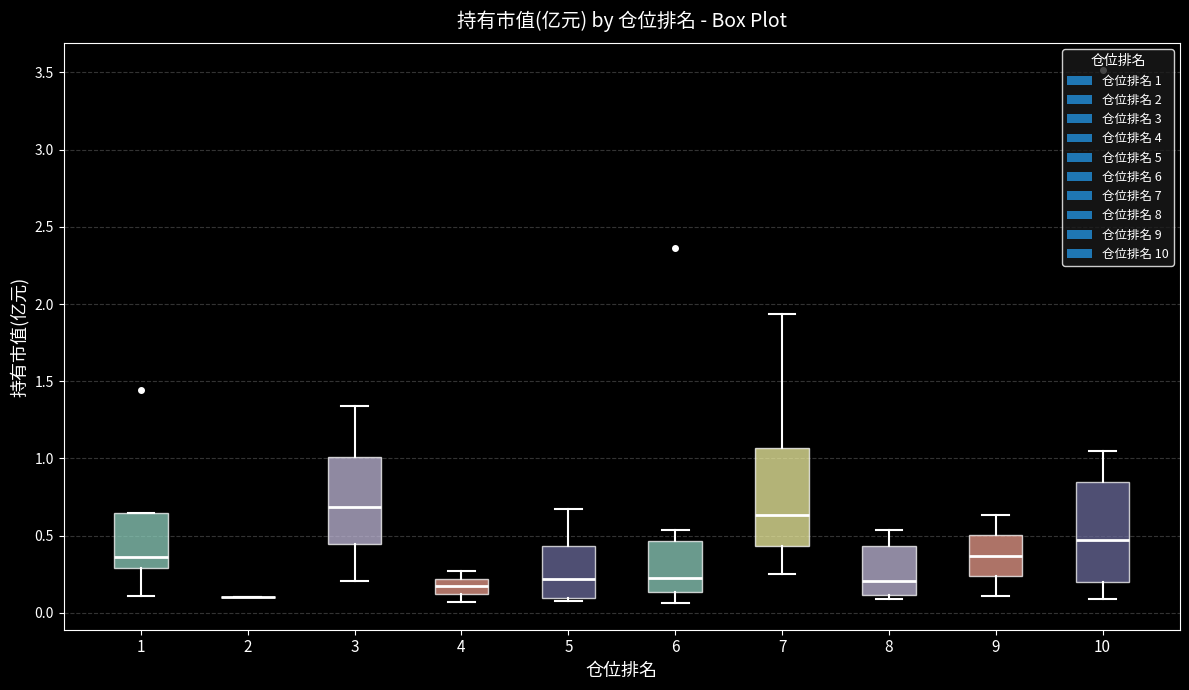

Reading left to right, read every box against the y-axis: the position of its median line, the range the box covers, and the ends of its whiskers. The values are not printed on the chart, so give them approximately, as read against the axis.

1: median 0.35, box 0.30 to 0.65, whiskers 0.10 to 0.65
2: box collapsed to a line at 0.10, whiskers 0.10 to 0.10
3: median 0.70, box 0.45 to 1.00, whiskers 0.20 to 1.35
4: median 0.15, box 0.10 to 0.20, whiskers 0.05 to 0.25
5: median 0.20, box 0.10 to 0.45, whiskers 0.05 to 0.70
6: median 0.25, box 0.15 to 0.45, whiskers 0.05 to 0.55
7: median 0.65, box 0.45 to 1.05, whiskers 0.25 to 1.95
8: median 0.20, box 0.10 to 0.45, whiskers 0.10 (just below the box's lower edge) to 0.55
9: median 0.35, box 0.25 to 0.50, whiskers 0.10 to 0.65
10: median 0.45, box 0.20 to 0.85, whiskers 0.10 to 1.05